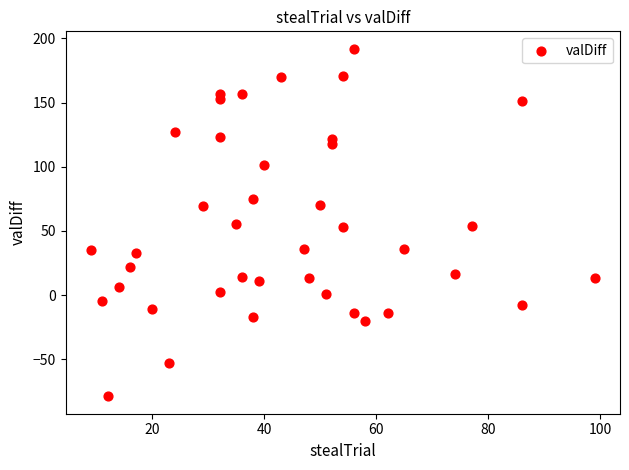

What is the range of X values (max minus min)?

90